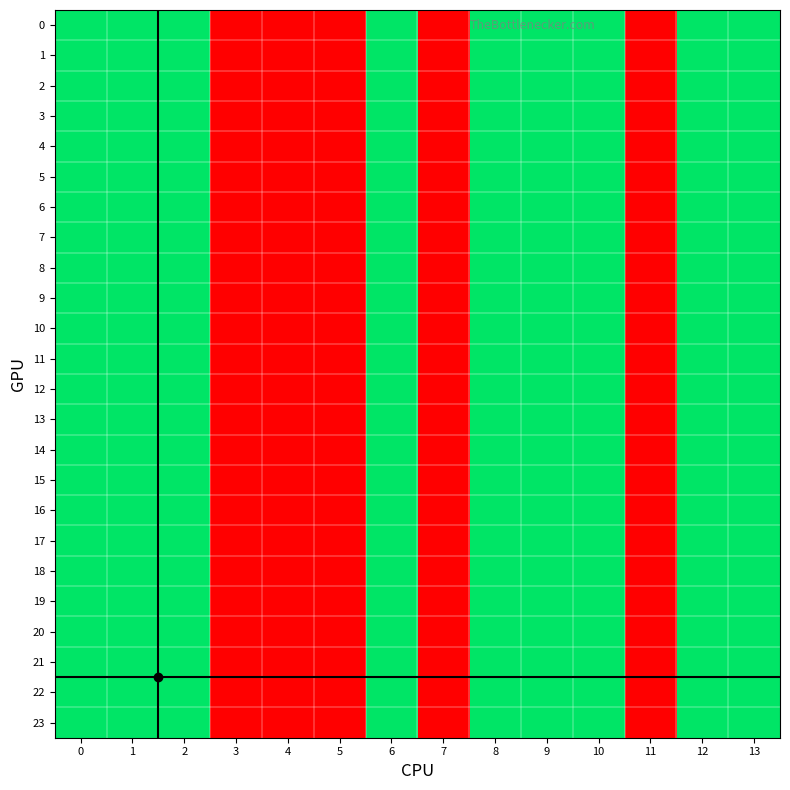

Reading left to right, extract all data points from this chart.

0: 0=2	1=2	2=2	3=1	4=1	5=1	6=2	7=1	8=2	9=2	10=2	11=1	12=2	13=2
1: 0=2	1=2	2=2	3=1	4=1	5=1	6=2	7=1	8=2	9=2	10=2	11=1	12=2	13=2
2: 0=2	1=2	2=2	3=1	4=1	5=1	6=2	7=1	8=2	9=2	10=2	11=1	12=2	13=2
3: 0=2	1=2	2=2	3=1	4=1	5=1	6=2	7=1	8=2	9=2	10=2	11=1	12=2	13=2
4: 0=2	1=2	2=2	3=1	4=1	5=1	6=2	7=1	8=2	9=2	10=2	11=1	12=2	13=2
5: 0=2	1=2	2=2	3=1	4=1	5=1	6=2	7=1	8=2	9=2	10=2	11=1	12=2	13=2
6: 0=2	1=2	2=2	3=1	4=1	5=1	6=2	7=1	8=2	9=2	10=2	11=1	12=2	13=2
7: 0=2	1=2	2=2	3=1	4=1	5=1	6=2	7=1	8=2	9=2	10=2	11=1	12=2	13=2
8: 0=2	1=2	2=2	3=1	4=1	5=1	6=2	7=1	8=2	9=2	10=2	11=1	12=2	13=2
9: 0=2	1=2	2=2	3=1	4=1	5=1	6=2	7=1	8=2	9=2	10=2	11=1	12=2	13=2
10: 0=2	1=2	2=2	3=1	4=1	5=1	6=2	7=1	8=2	9=2	10=2	11=1	12=2	13=2
11: 0=2	1=2	2=2	3=1	4=1	5=1	6=2	7=1	8=2	9=2	10=2	11=1	12=2	13=2
12: 0=2	1=2	2=2	3=1	4=1	5=1	6=2	7=1	8=2	9=2	10=2	11=1	12=2	13=2
13: 0=2	1=2	2=2	3=1	4=1	5=1	6=2	7=1	8=2	9=2	10=2	11=1	12=2	13=2
14: 0=2	1=2	2=2	3=1	4=1	5=1	6=2	7=1	8=2	9=2	10=2	11=1	12=2	13=2
15: 0=2	1=2	2=2	3=1	4=1	5=1	6=2	7=1	8=2	9=2	10=2	11=1	12=2	13=2
16: 0=2	1=2	2=2	3=1	4=1	5=1	6=2	7=1	8=2	9=2	10=2	11=1	12=2	13=2
17: 0=2	1=2	2=2	3=1	4=1	5=1	6=2	7=1	8=2	9=2	10=2	11=1	12=2	13=2
18: 0=2	1=2	2=2	3=1	4=1	5=1	6=2	7=1	8=2	9=2	10=2	11=1	12=2	13=2
19: 0=2	1=2	2=2	3=1	4=1	5=1	6=2	7=1	8=2	9=2	10=2	11=1	12=2	13=2
20: 0=2	1=2	2=2	3=1	4=1	5=1	6=2	7=1	8=2	9=2	10=2	11=1	12=2	13=2
21: 0=2	1=2	2=2	3=1	4=1	5=1	6=2	7=1	8=2	9=2	10=2	11=1	12=2	13=2
22: 0=2	1=2	2=2	3=1	4=1	5=1	6=2	7=1	8=2	9=2	10=2	11=1	12=2	13=2
23: 0=2	1=2	2=2	3=1	4=1	5=1	6=2	7=1	8=2	9=2	10=2	11=1	12=2	13=2